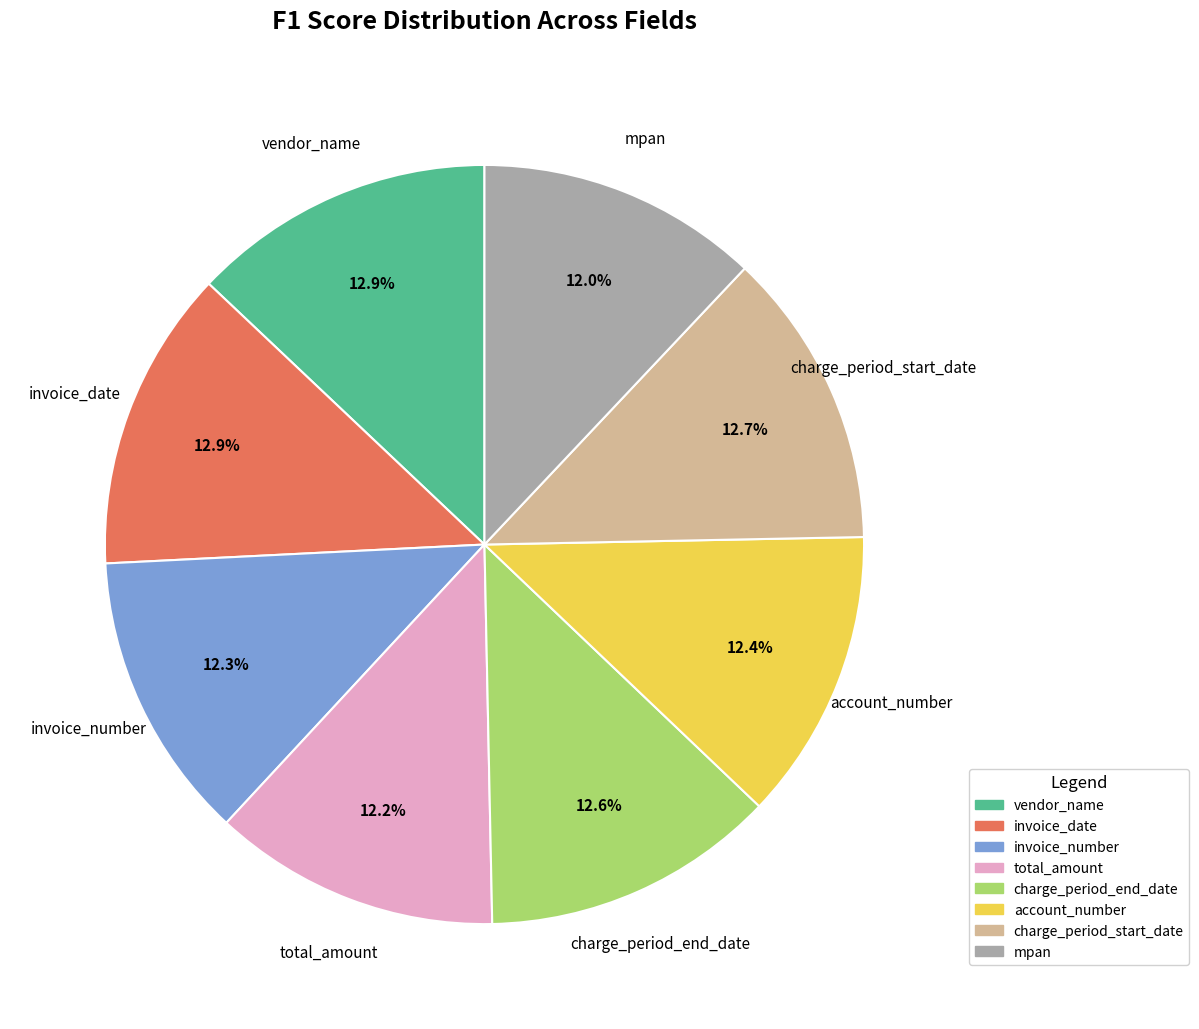

Is there any slice that represents more than half of the pie?

No